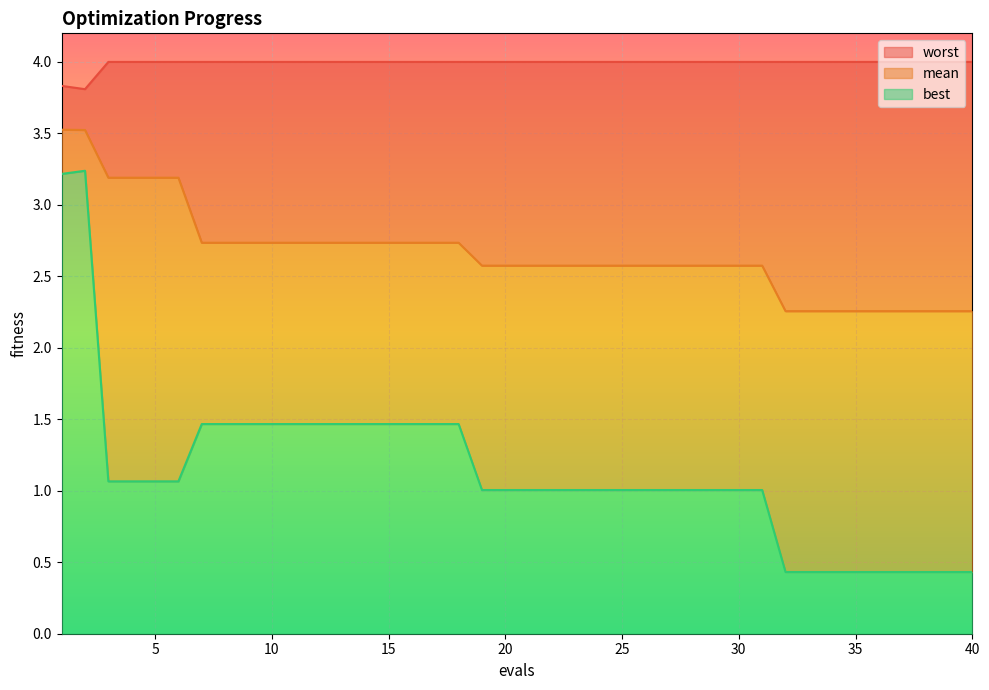

Between 28 and 29, which is larger?

28